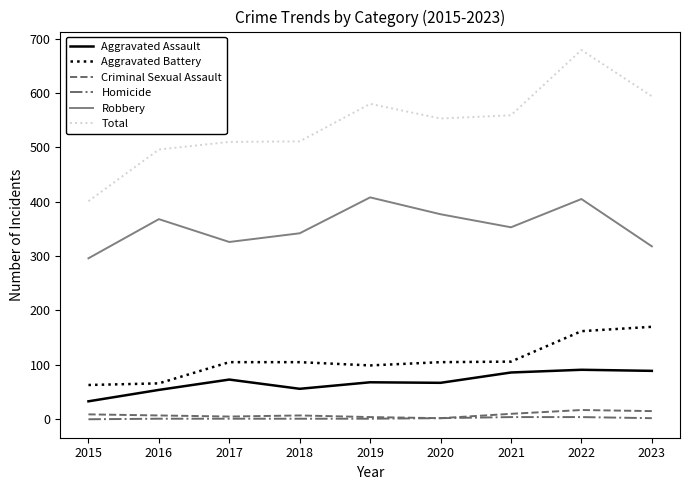

True or false: Robbery and Aggravated Battery intersect in this chart.

False